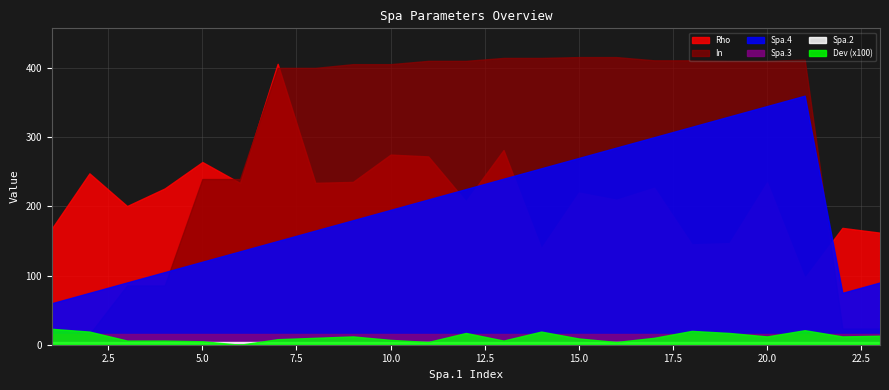

True or false: Spa3 and Dev cross at least once.

False